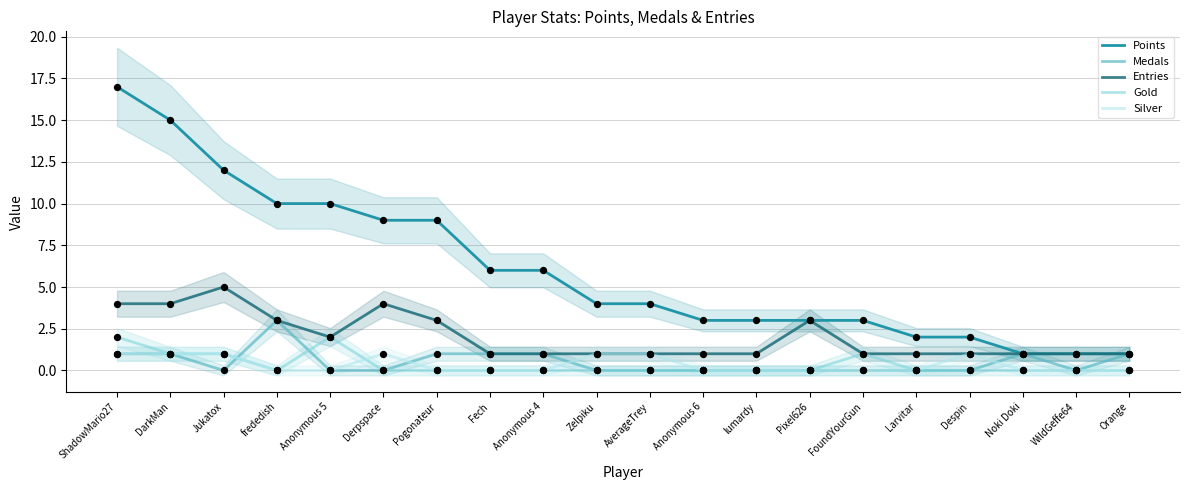

Is the value of Medals at FoundYourGun greater than the value of Entries at FoundYourGun?

No